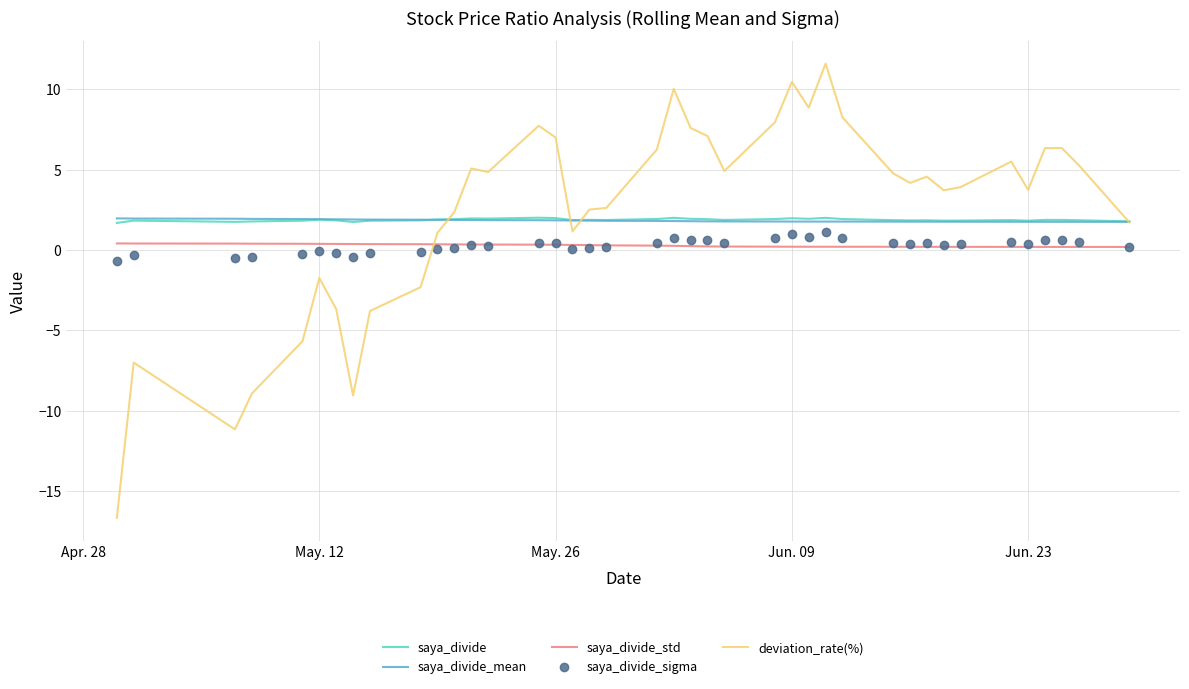

What is the maximum value shown in the chart?

11.6